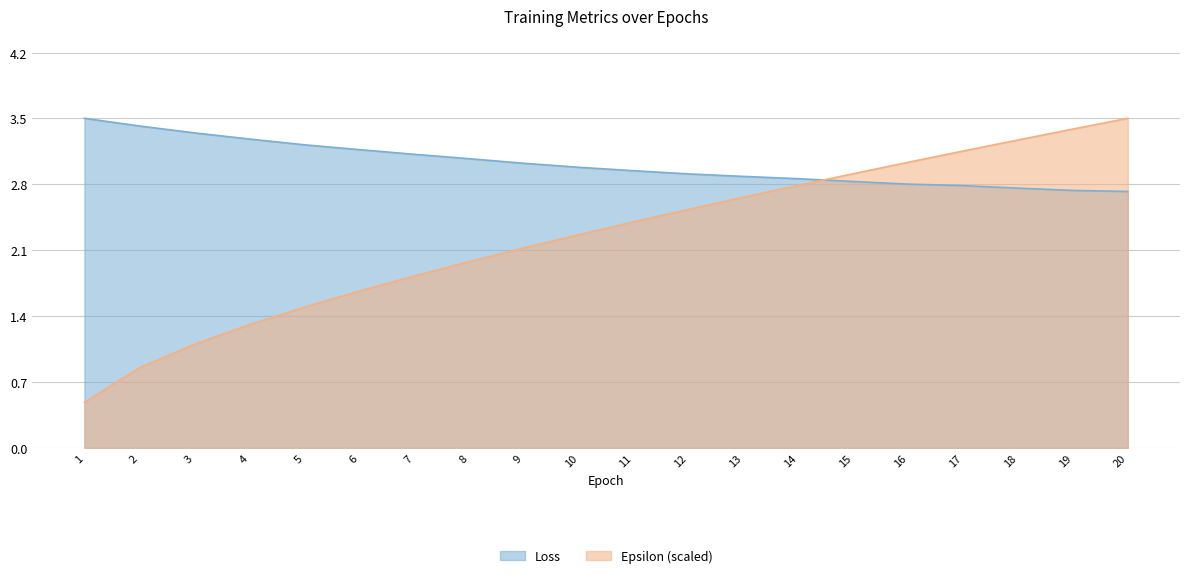

True or false: Loss has a value of 2.9 at 12.

True